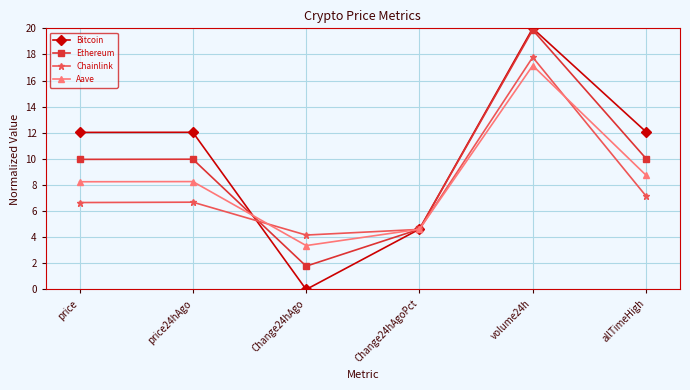

What position from the right is price?

6